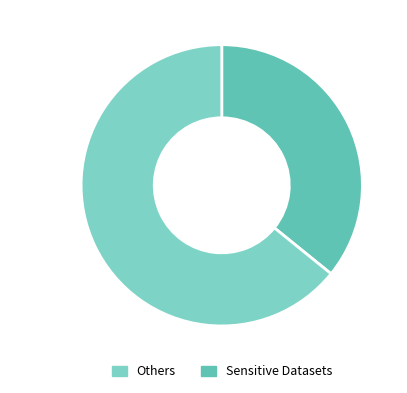

Count the number of slices in the pie.

2